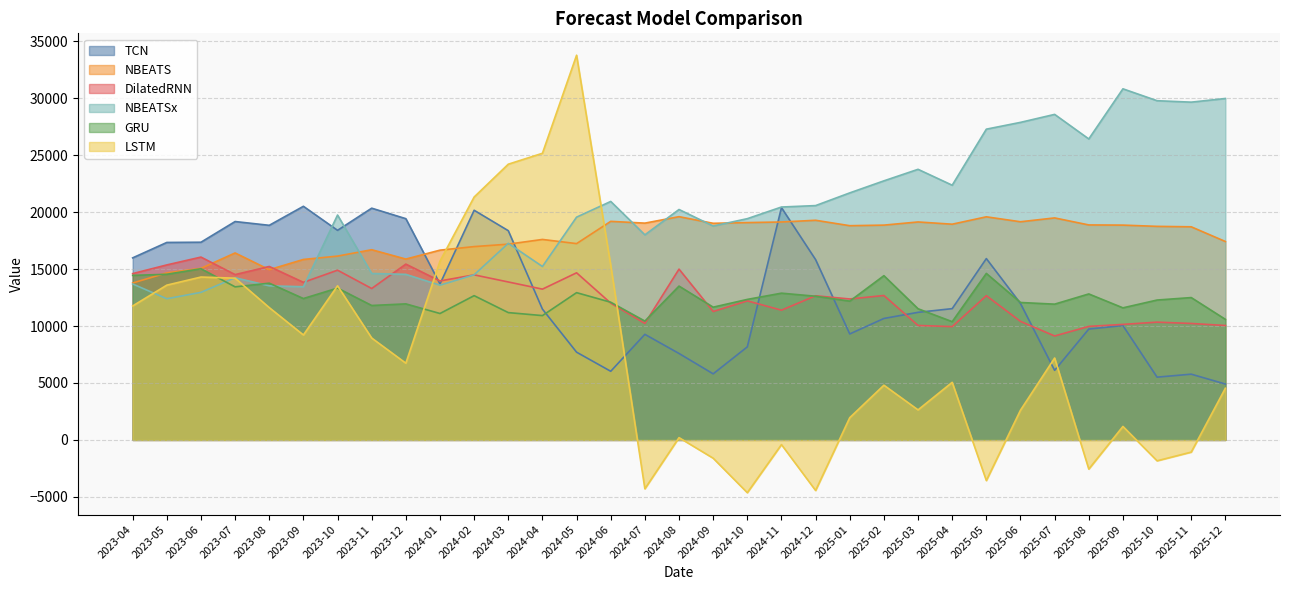

Reading left to right, transcribe all the data shown in this chart.

TCN: 2023-04=15985.5	2023-05=17339.8	2023-06=17358.7	2023-07=19175.7	2023-08=18844.0	2023-09=20513.8	2023-10=18403.7	2023-11=20348.3	2023-12=19426.9	2024-01=13691.1	2024-02=20164.8	2024-03=18371.9	2024-04=11486.4	2024-05=7703.7	2024-06=6026.0	2024-07=9270.7	2024-08=7589.8	2024-09=5801.5	2024-10=8167.8	2024-11=20396.6	2024-12=15830.2	2025-01=9304.3	2025-02=10664.1	2025-03=11203.0	2025-04=11527.1	2025-05=15922.3	2025-06=11977.7	2025-07=6107.6	2025-08=9734.2	2025-09=10040.3	2025-10=5511.0	2025-11=5772.3	2025-12=4906.4
NBEATS: 2023-04=13777.4	2023-05=14667.9	2023-06=15064.8	2023-07=16416.8	2023-08=14947.9	2023-09=15846.1	2023-10=16141.1	2023-11=16701.3	2023-12=15879.3	2024-01=16663.2	2024-02=16975.4	2024-03=17189.4	2024-04=17604.0	2024-05=17237.4	2024-06=19191.8	2024-07=19035.7	2024-08=19603.0	2024-09=19020.8	2024-10=19082.9	2024-11=19136.2	2024-12=19286.3	2025-01=18810.0	2025-02=18860.9	2025-03=19138.4	2025-04=18941.9	2025-05=19590.4	2025-06=19155.9	2025-07=19493.3	2025-08=18877.3	2025-09=18861.7	2025-10=18752.1	2025-11=18713.7	2025-12=17422.8
DilatedRNN: 2023-04=14602.7	2023-05=15366.5	2023-06=16054.1	2023-07=14515.9	2023-08=15228.5	2023-09=13836.5	2023-10=14902.9	2023-11=13295.5	2023-12=15436.6	2024-01=13958.2	2024-02=14493.4	2024-03=13868.5	2024-04=13239.5	2024-05=14674.3	2024-06=12011.1	2024-07=10229.9	2024-08=14997.2	2024-09=11276.3	2024-10=12210.7	2024-11=11392.4	2024-12=12656.8	2025-01=12375.7	2025-02=12681.6	2025-03=10050.5	2025-04=9948.6	2025-05=12664.3	2025-06=10408.4	2025-07=9127.5	2025-08=9968.3	2025-09=10142.9	2025-10=10341.2	2025-11=10225.3	2025-12=10045.8
NBEATSx: 2023-04=13692.1	2023-05=12396.4	2023-06=12957.0	2023-07=14239.8	2023-08=13530.1	2023-09=13449.5	2023-10=19745.6	2023-11=14614.3	2023-12=14537.4	2024-01=13584.5	2024-02=14500.5	2024-03=17259.6	2024-04=15227.8	2024-05=19561.0	2024-06=20940.3	2024-07=18007.9	2024-08=20232.0	2024-09=18782.2	2024-10=19427.1	2024-11=20450.3	2024-12=20576.1	2025-01=21691.3	2025-02=22748.8	2025-03=23761.2	2025-04=22365.6	2025-05=27286.4	2025-06=27883.6	2025-07=28584.7	2025-08=26427.5	2025-09=30829.1	2025-10=29785.4	2025-11=29658.9	2025-12=29979.6
GRU: 2023-04=14448.4	2023-05=14543.3	2023-06=15030.9	2023-07=13440.2	2023-08=13762.7	2023-09=12414.2	2023-10=13333.4	2023-11=11803.9	2023-12=11945.0	2024-01=11099.9	2024-02=12667.0	2024-03=11179.8	2024-04=10916.6	2024-05=12931.2	2024-06=12090.2	2024-07=10433.5	2024-08=13507.1	2024-09=11656.1	2024-10=12337.4	2024-11=12885.5	2024-12=12615.8	2025-01=12186.4	2025-02=14421.9	2025-03=11516.6	2025-04=10383.0	2025-05=14619.8	2025-06=12067.5	2025-07=11921.4	2025-08=12818.3	2025-09=11597.0	2025-10=12282.5	2025-11=12499.0	2025-12=10587.8
LSTM: 2023-04=11762.9	2023-05=13590.1	2023-06=14301.8	2023-07=14201.6	2023-08=11618.7	2023-09=9215.0	2023-10=13533.0	2023-11=8947.1	2023-12=6736.4	2024-01=15697.1	2024-02=21328.0	2024-03=24210.0	2024-04=25169.2	2024-05=33780.9	2024-06=15333.4	2024-07=-4292.0	2024-08=201.5	2024-09=-1607.2	2024-10=-4635.0	2024-11=-411.9	2024-12=-4442.0	2025-01=1952.8	2025-02=4804.5	2025-03=2636.8	2025-04=5056.6	2025-05=-3569.1	2025-06=2610.7	2025-07=7191.0	2025-08=-2560.7	2025-09=1182.8	2025-10=-1835.3	2025-11=-1070.9	2025-12=4537.6